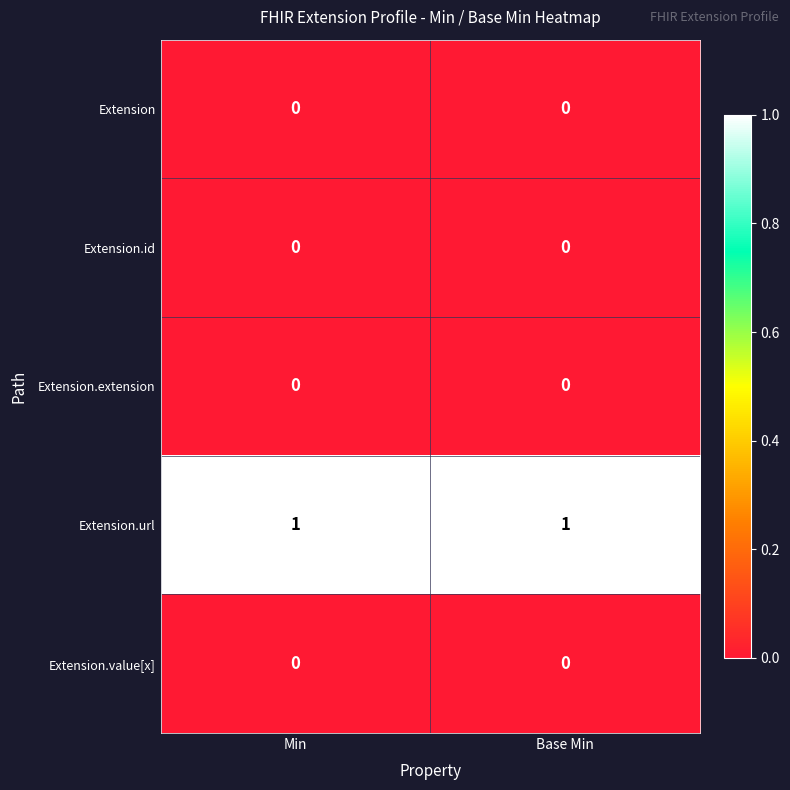

What is the total value across all series at Base Min?

1